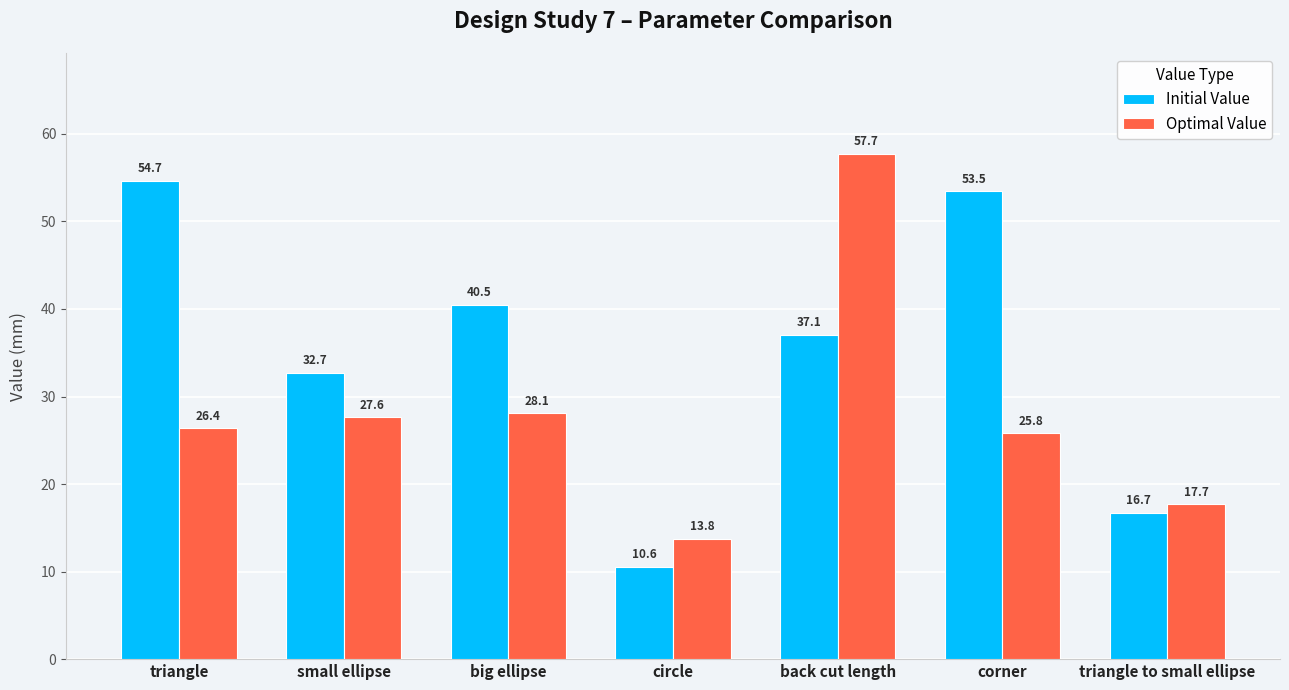

The value of Initial Value at triangle is 54.7. True or false?

True